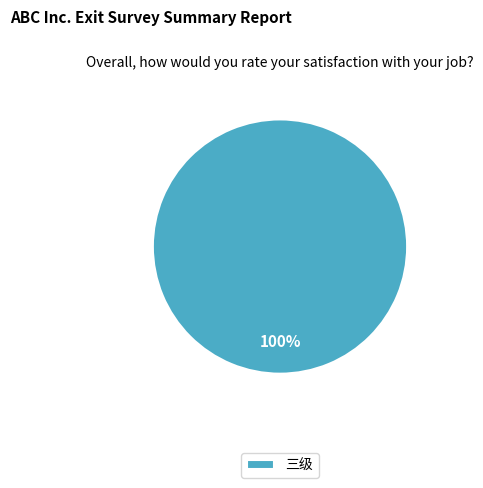

What percentage is the 三级 slice, to the nearest percent?

100%